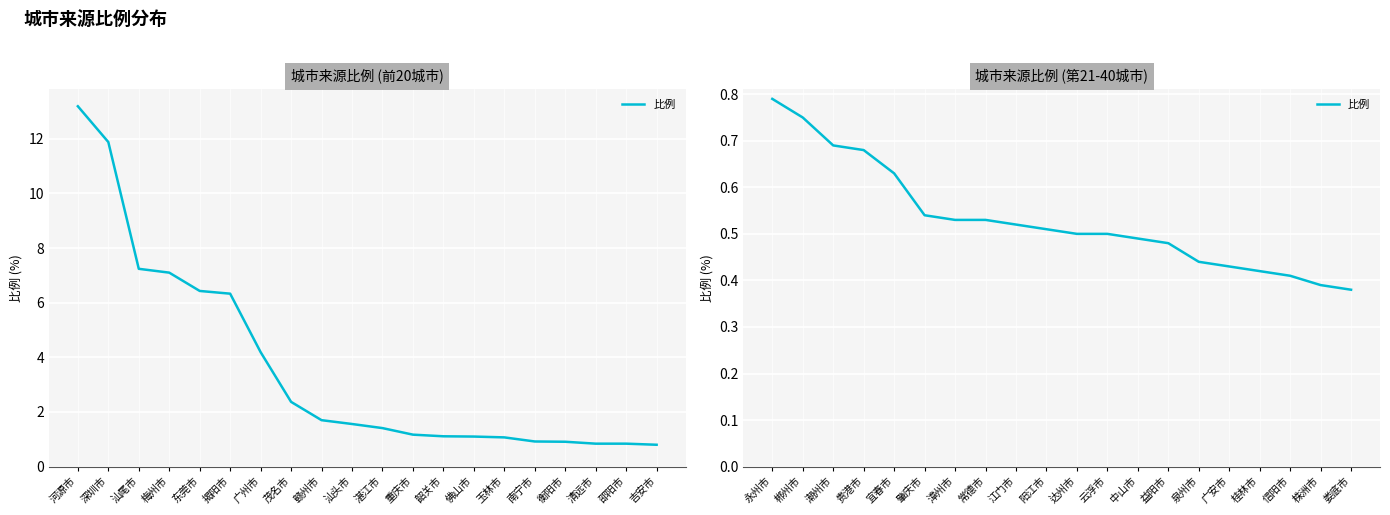

Reading right to left, extract all data points from this chart.

0.4	0.4	0.4	0.4	0.4	0.4	0.5	0.5	0.5	0.5	0.5	0.5	0.5	0.5	0.5	0.6	0.7	0.7	0.8	0.8